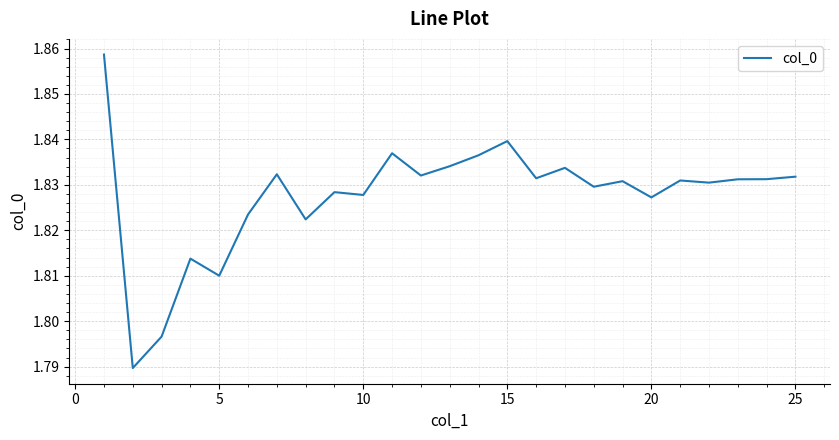

How many values are between 1 and 2?

25